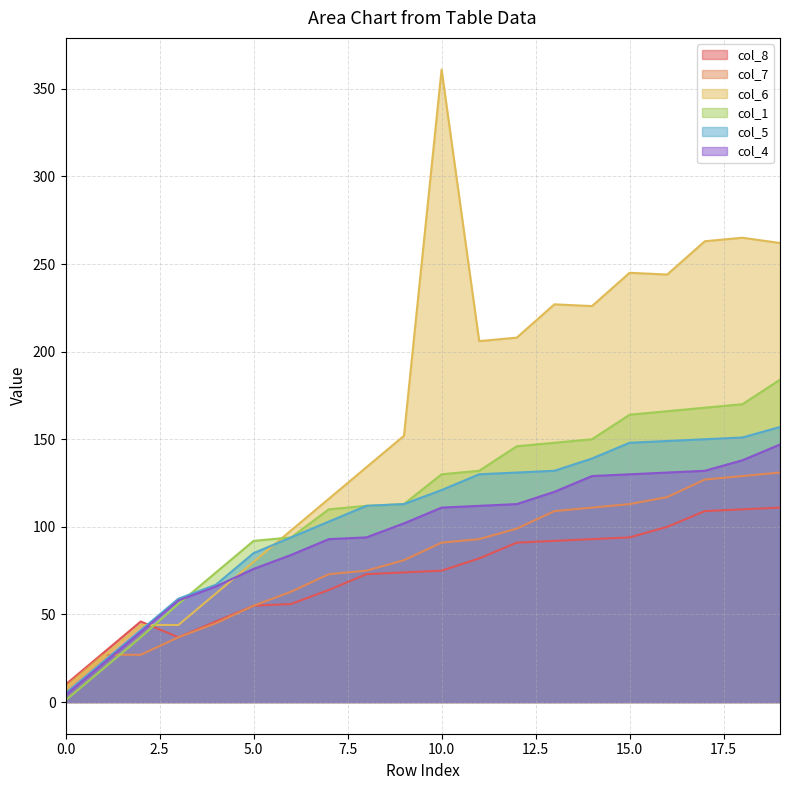

How many categories are shown in the chart?

20